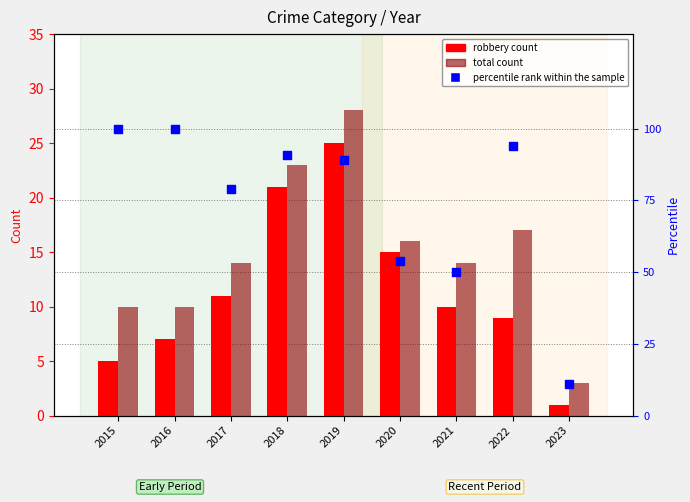

What is the total value across all series at 2020?

85